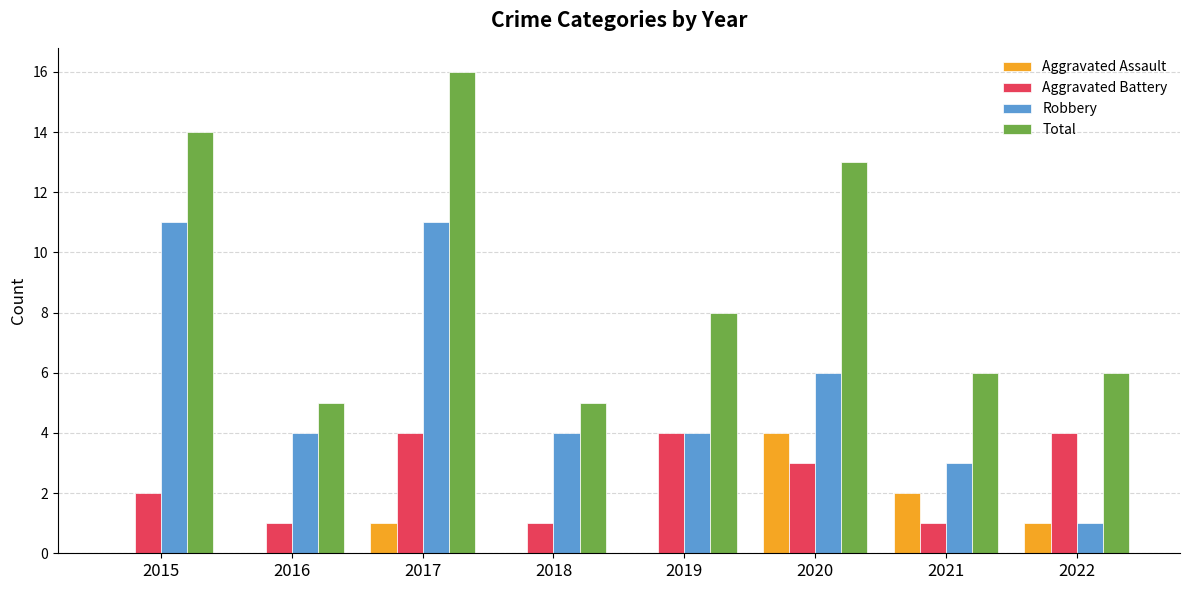

The Robbery series shows 11 at 2017. True or false?

True